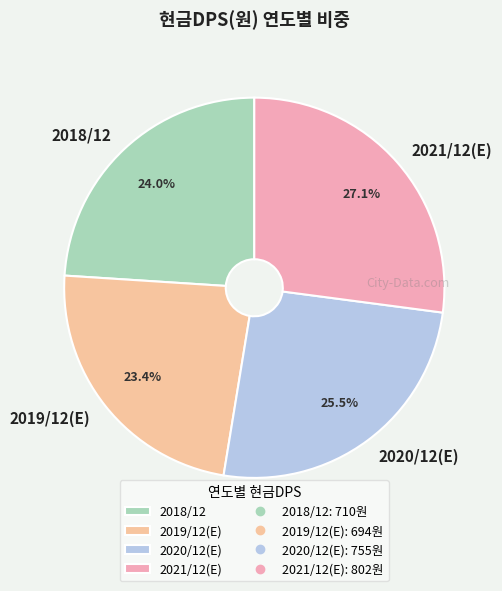

What percentage do 2021/12(E) and 2020/12(E) together represent?

52.6%